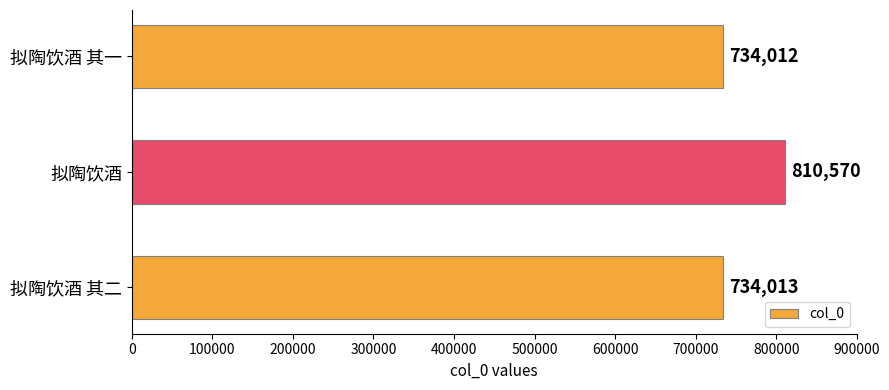

True or false: the data shows 810570 at 拟陶饮酒.

True